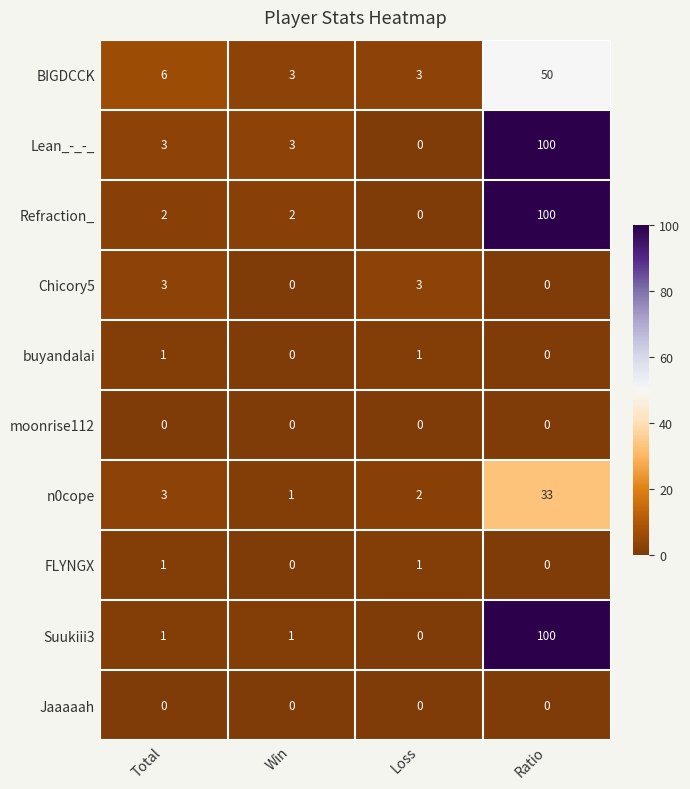

What is the difference between the maximum and minimum values in the Chicory5 series?

3